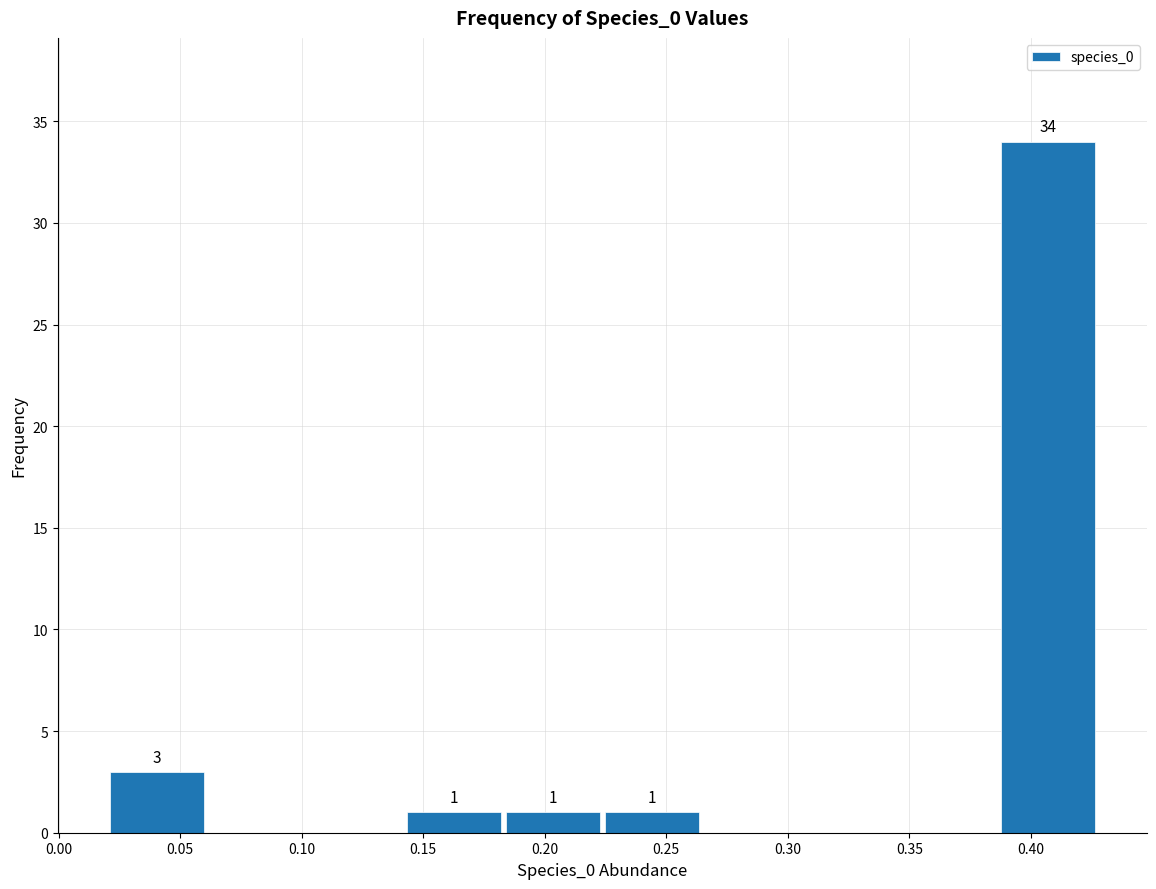

Over which range of the x-axis is the bar tallest?

0.385 to 0.425